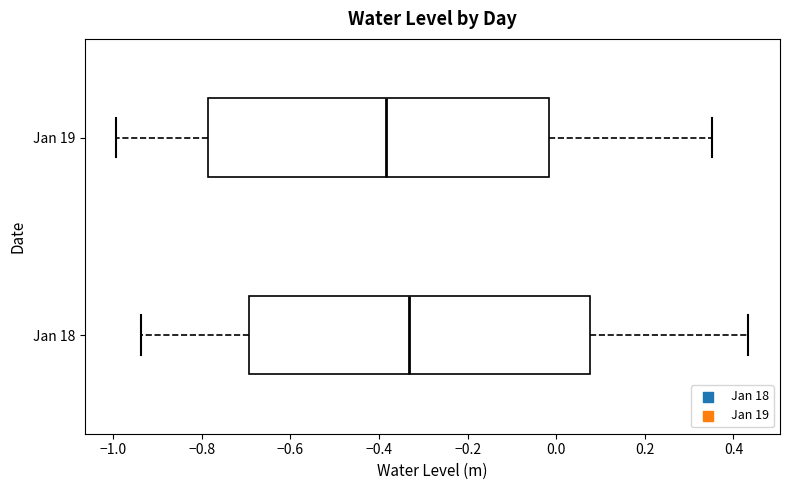

Reading bottom to top, read every box against the x-axis: the position of its median line, the range the box covers, and the ends of its whiskers. The values are not printed on the chart, so give them approximately, as read against the axis.

Jan 18: median -0.34, box -0.70 to 0.08, whiskers -0.94 to 0.44
Jan 19: median -0.38, box -0.78 to -0.02, whiskers -1.00 to 0.36